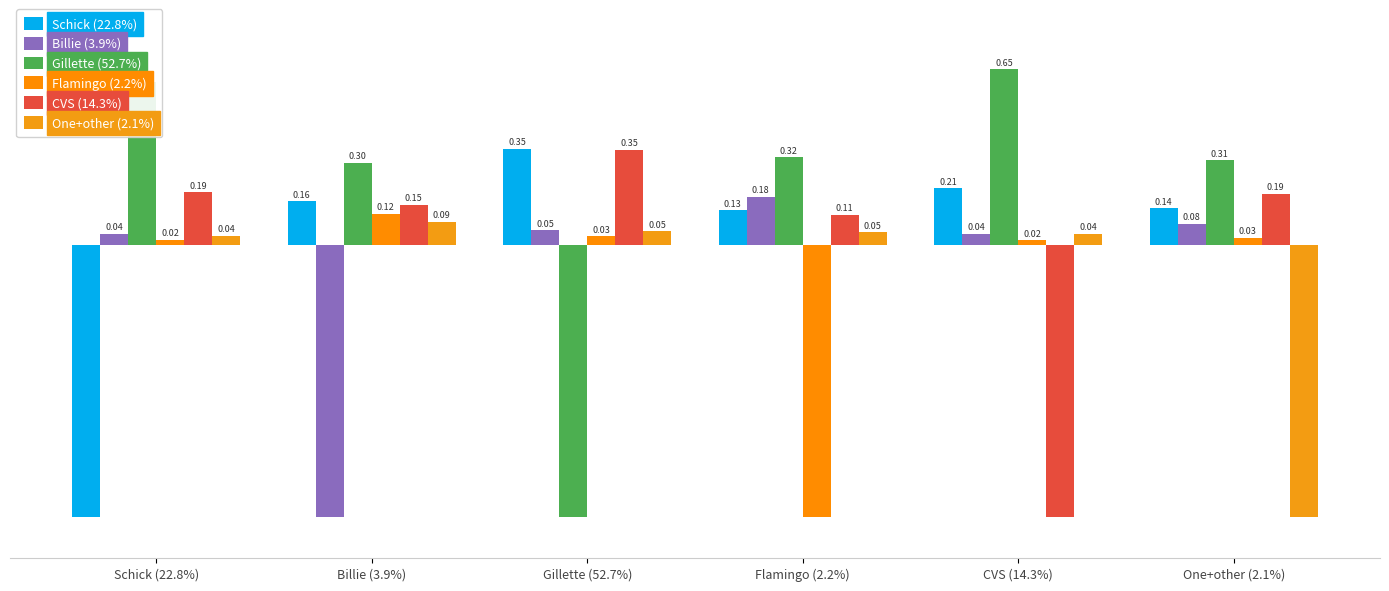

Are the bars horizontal?

No